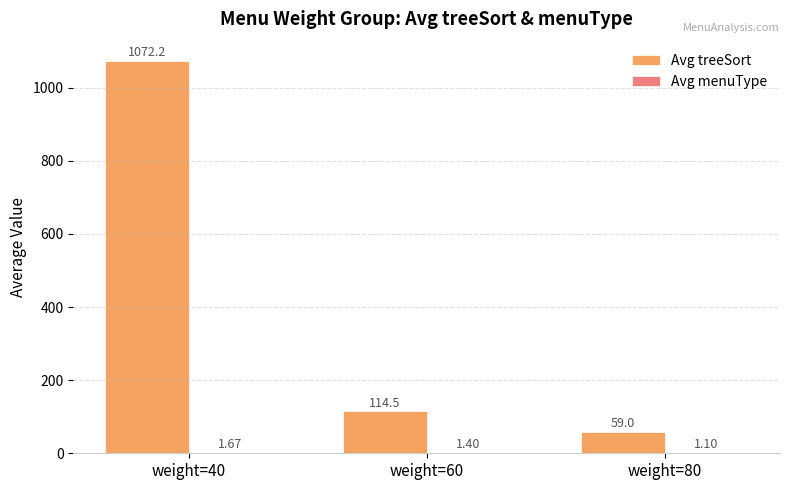

How many groups of bars are there?

3